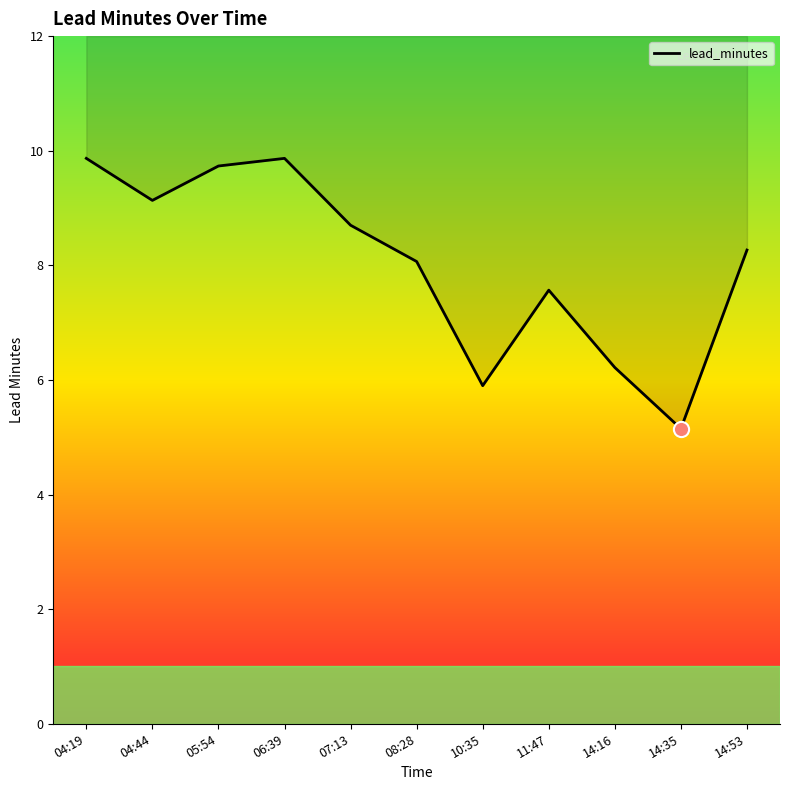

Which has a higher value, 04:19 or 05:54?

04:19